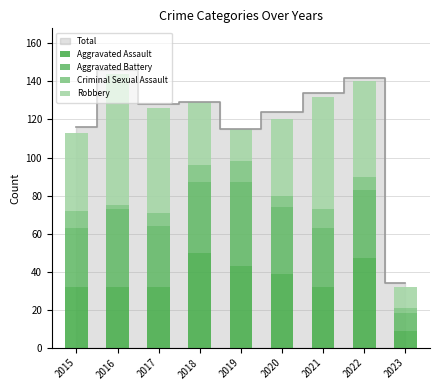

List the labels in order of Aggravated Battery value, smallest first.

2023, 2015, 2021, 2017, 2020, 2022, 2018, 2016, 2019